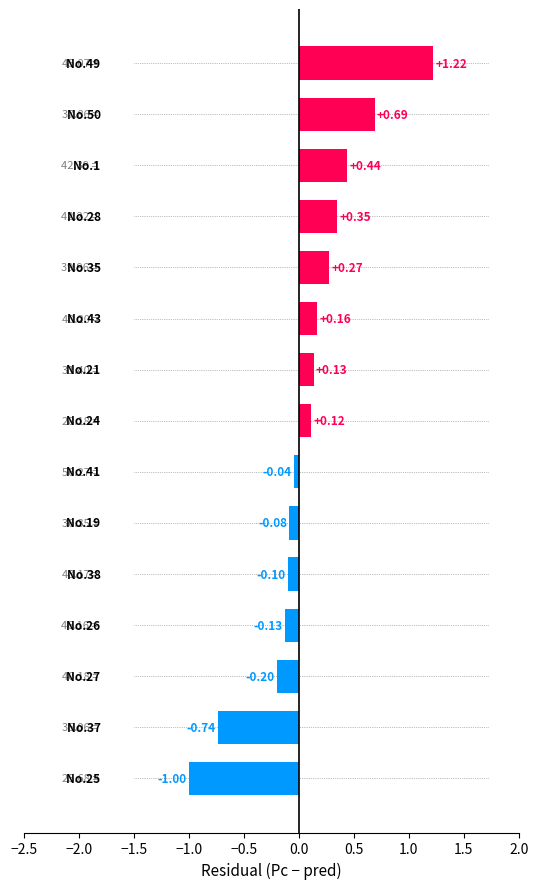

What is the sum of all values?

1.1